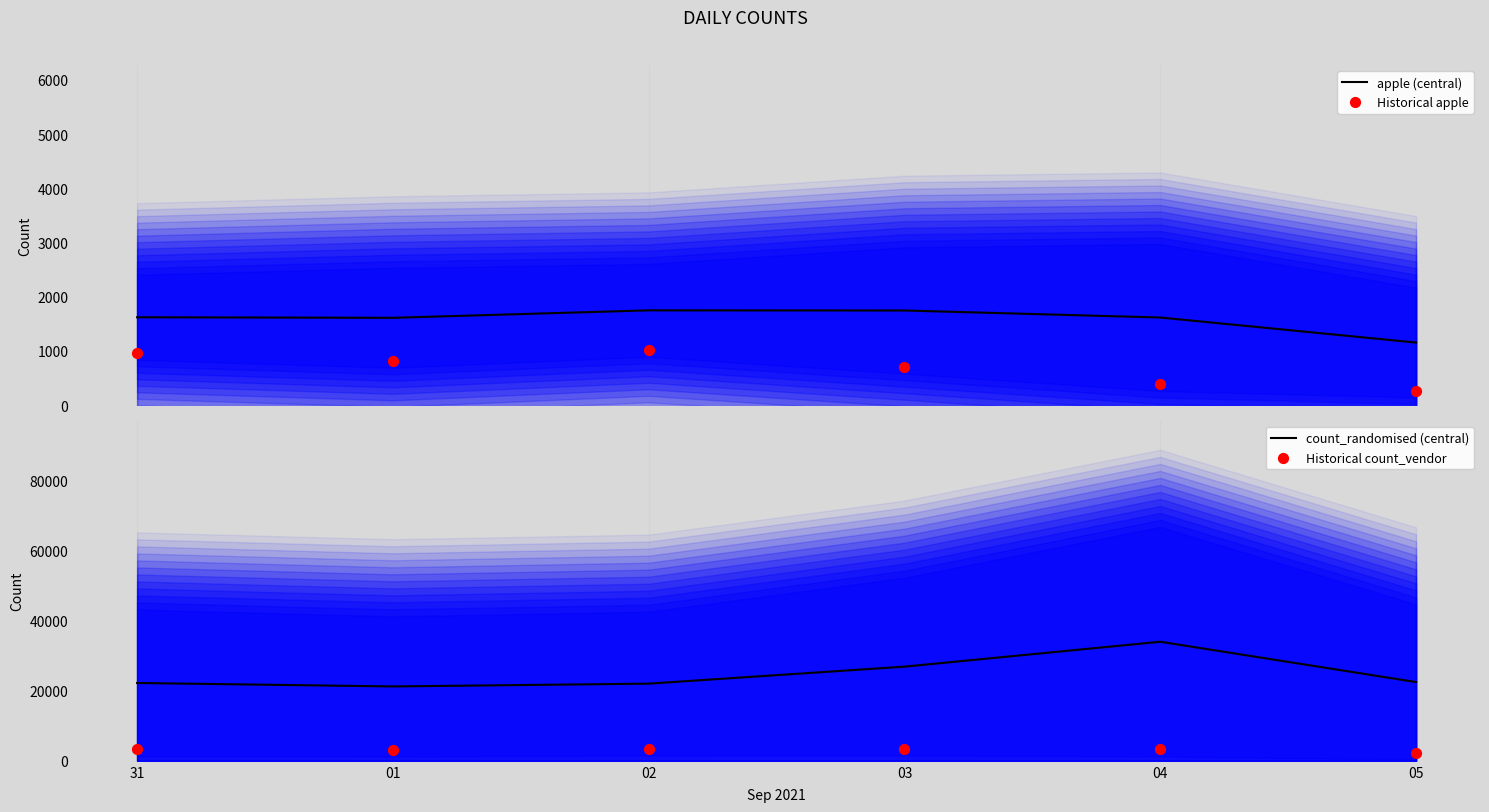

Which series has the largest Y range (max minus min)?

count_randomised (central)